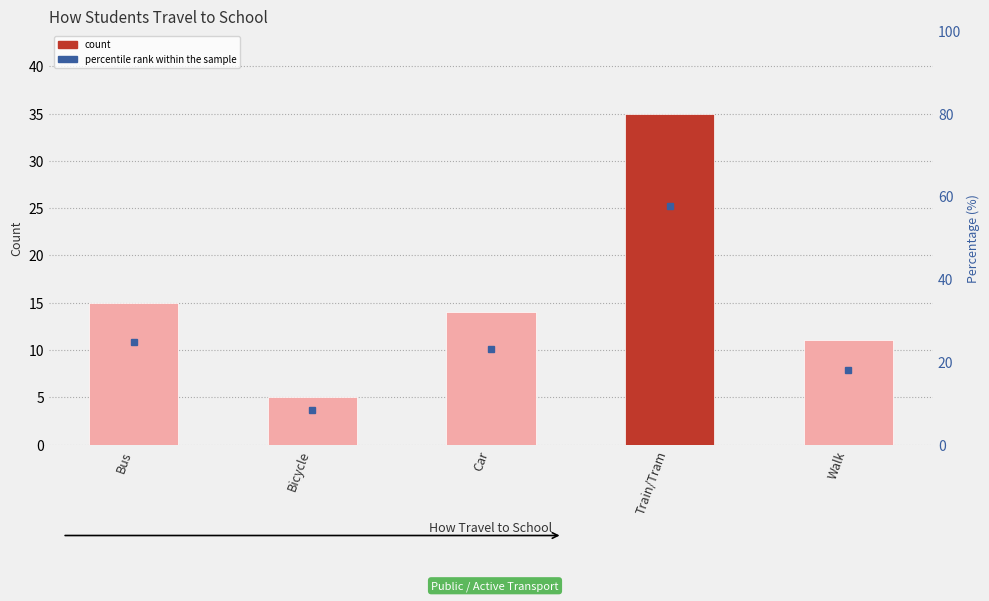

At which label is the value closest to 20?

Bus